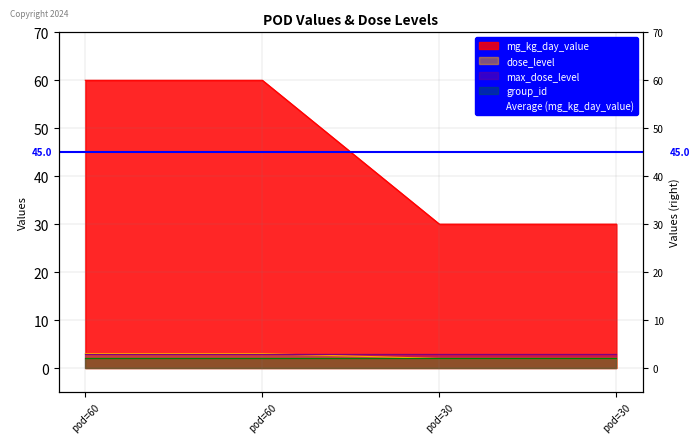

Is it true that mg_kg_day_value equals 60 at pod=60?

True